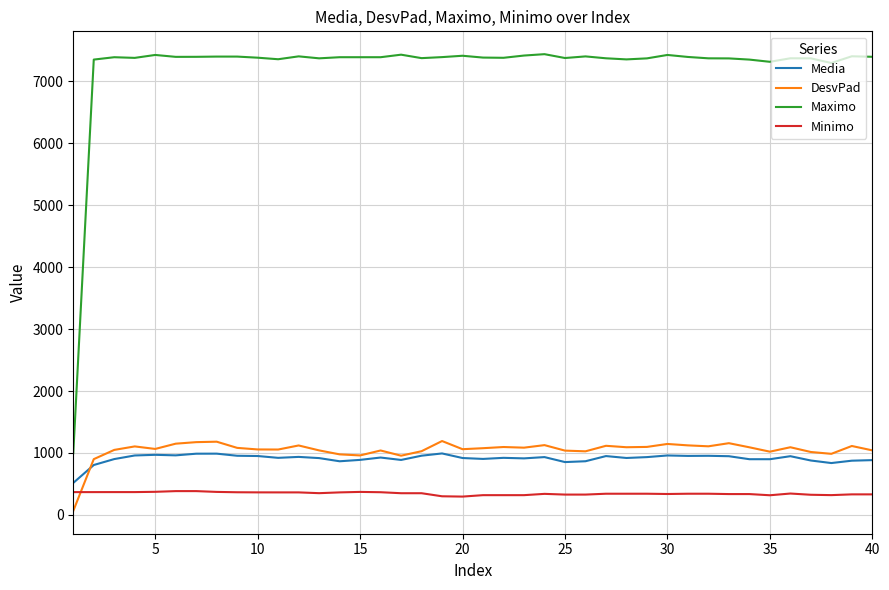

Which series has the widest spread of values?

Maximo